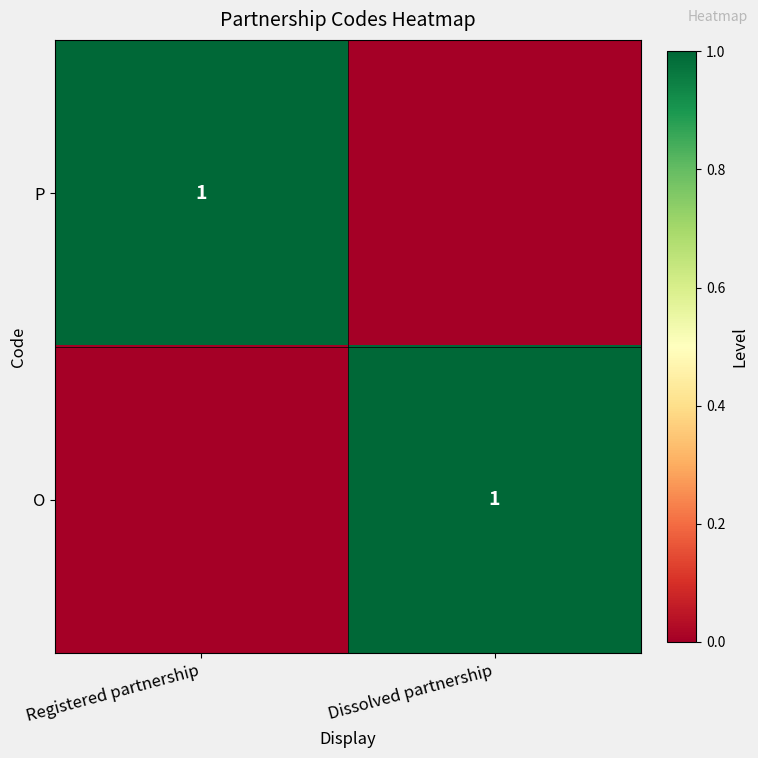

True or false: O has a value of 1 at Dissolved partnership.

True